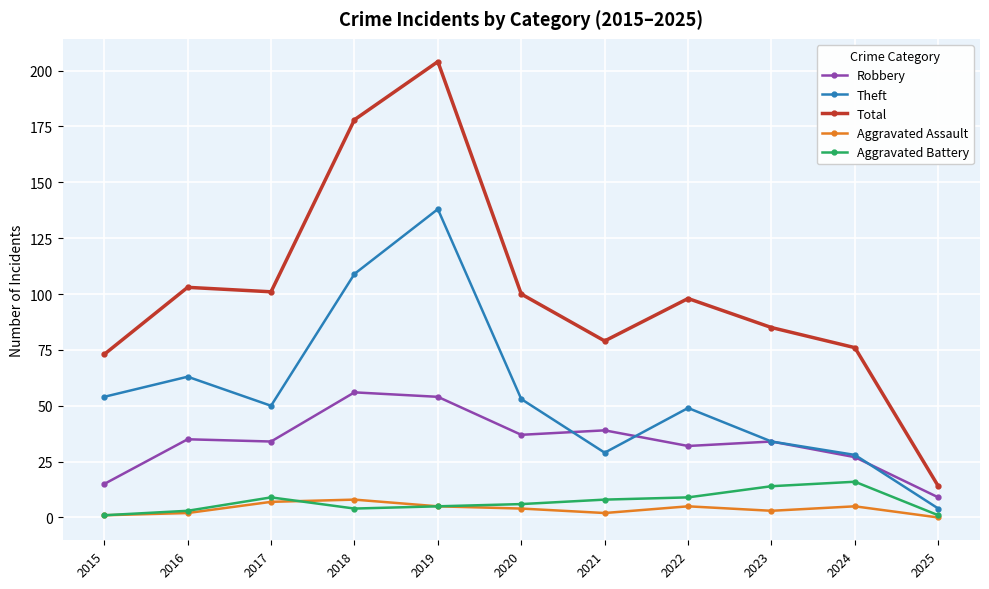

True or false: Aggravated Battery and Robbery cross at least once.

False